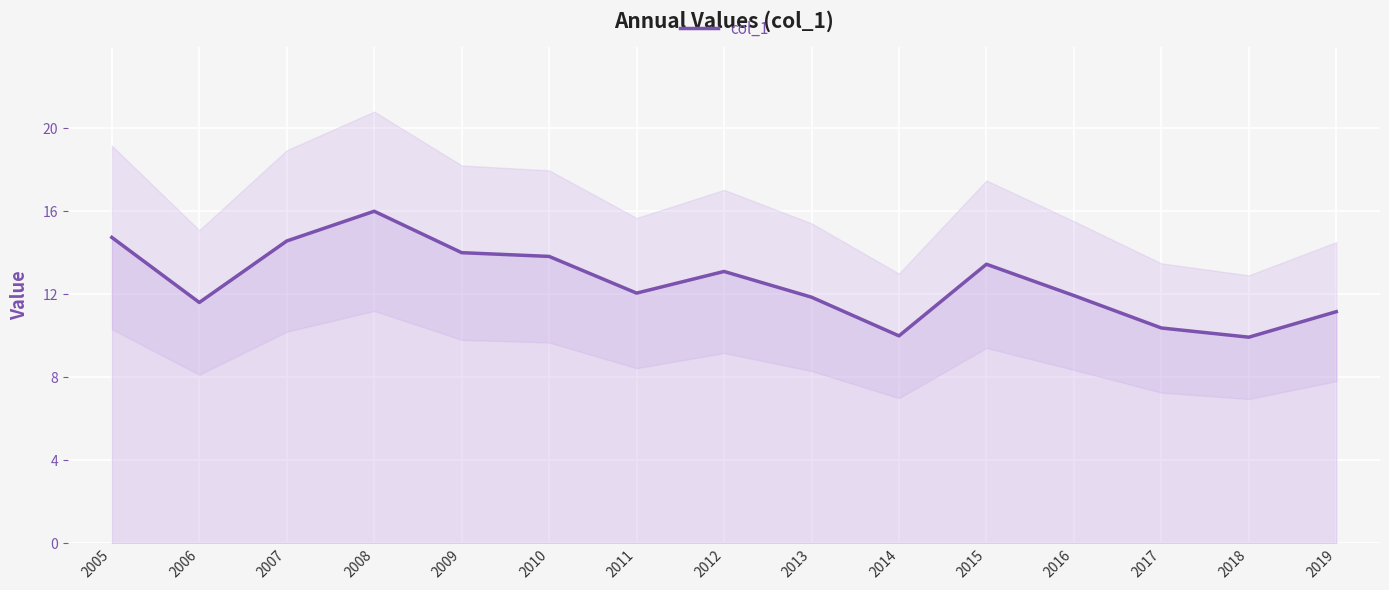

What is the ratio of the value at 2006 to the value at 2011?

1.0